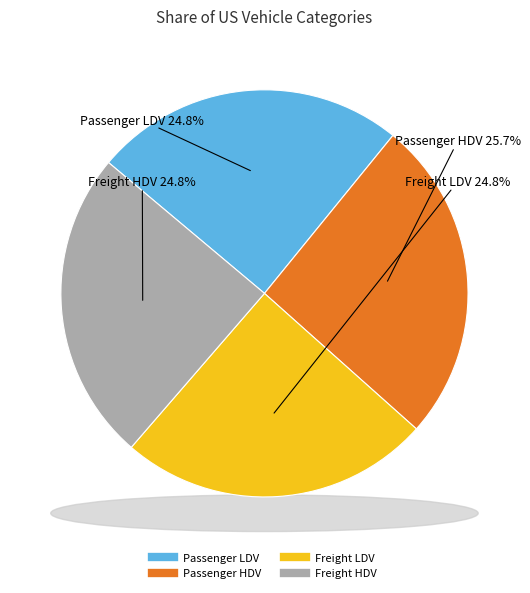

How many segments does this pie chart have?

4